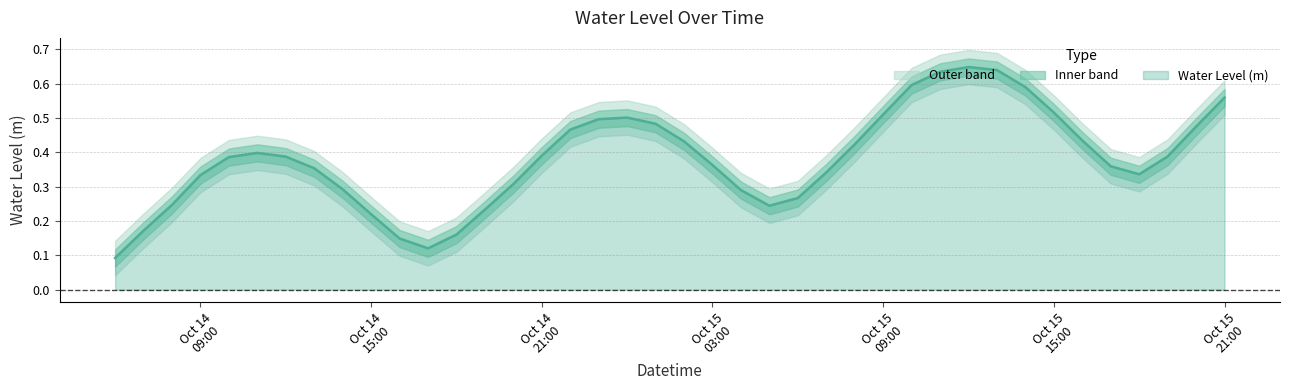

What is the smallest value displayed?

0.1